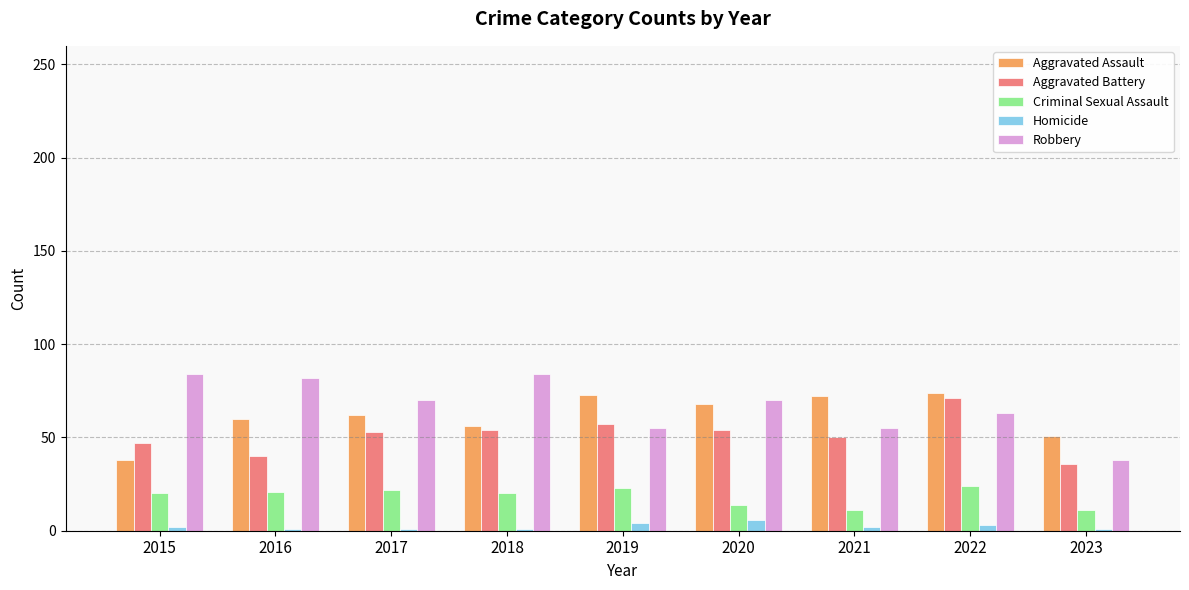

Rank the series at 2016 from highest to lowest value.

Robbery, Aggravated Assault, Aggravated Battery, Criminal Sexual Assault, Homicide